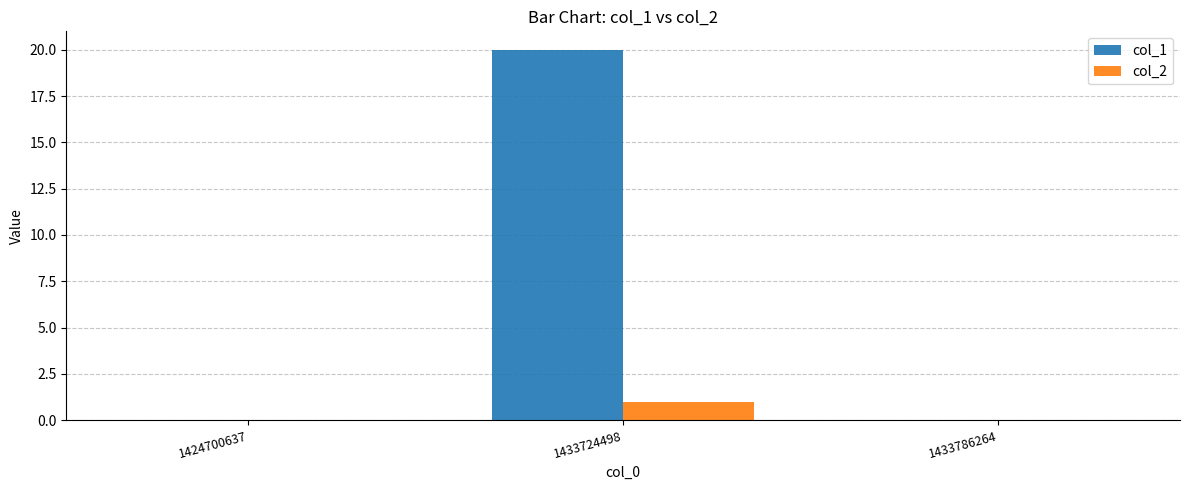

Are the bars horizontal?

No